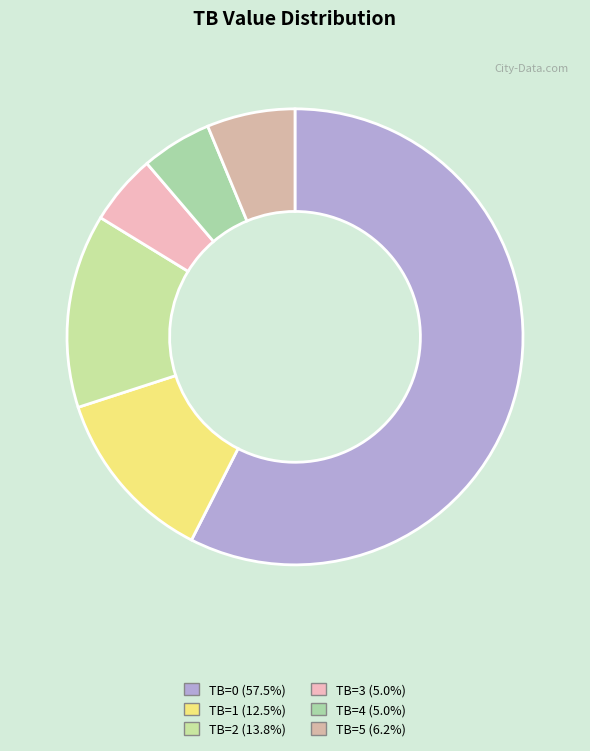

Between TB=1 and TB=0, which is larger?

TB=0